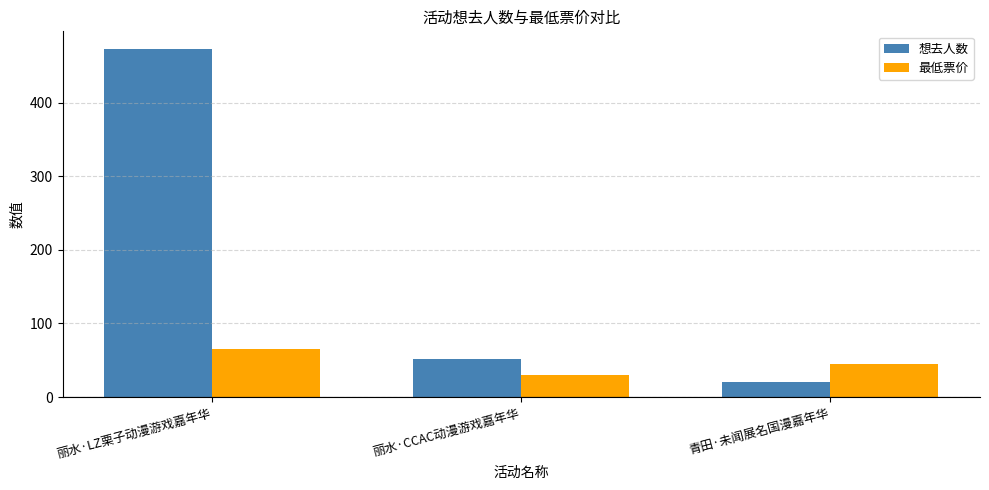

Reading right to left, transcribe all the data shown in this chart.

想去人数: 21.0	52.0	473.0
最低票价: 45.0	29.9	65.0